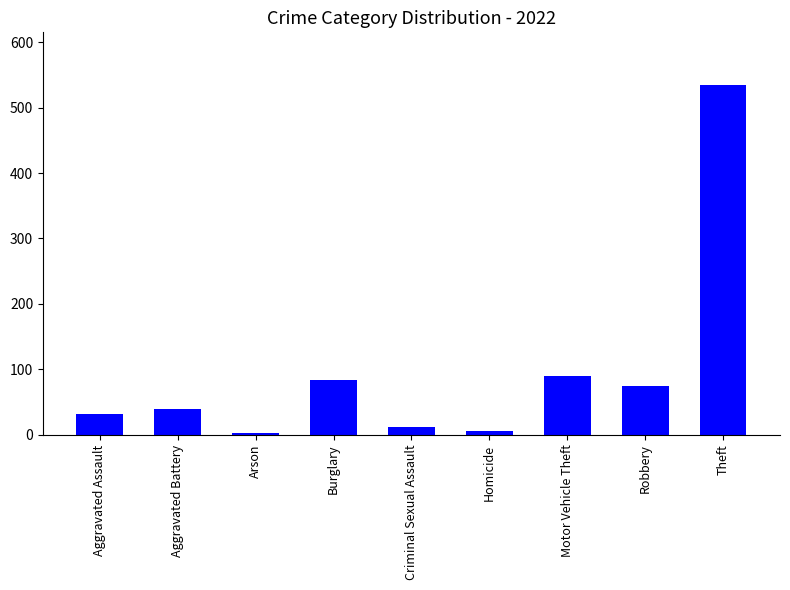

What is the change in value from Arson to Motor Vehicle Theft?

+87